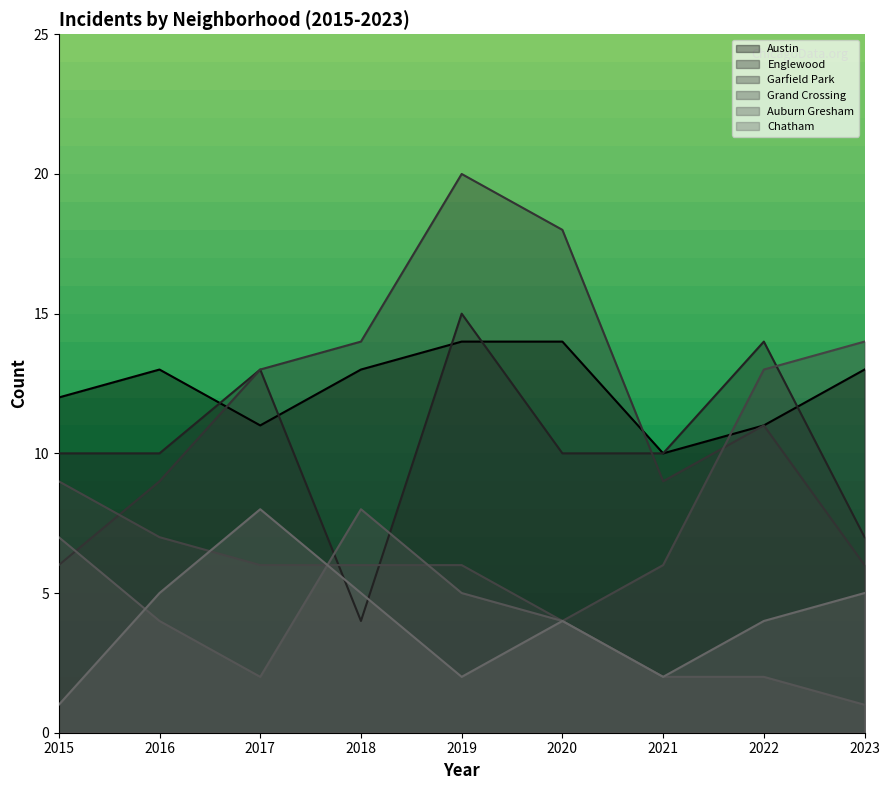

What is the difference between the highest and lowest values at 2016?

9